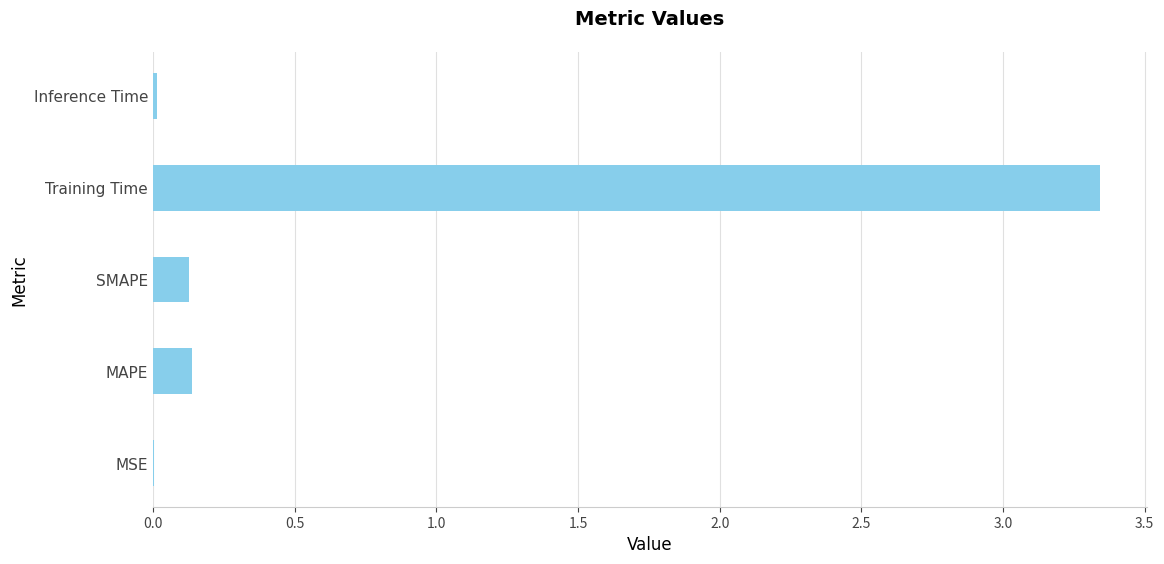

What is the sum of all values?

3.6